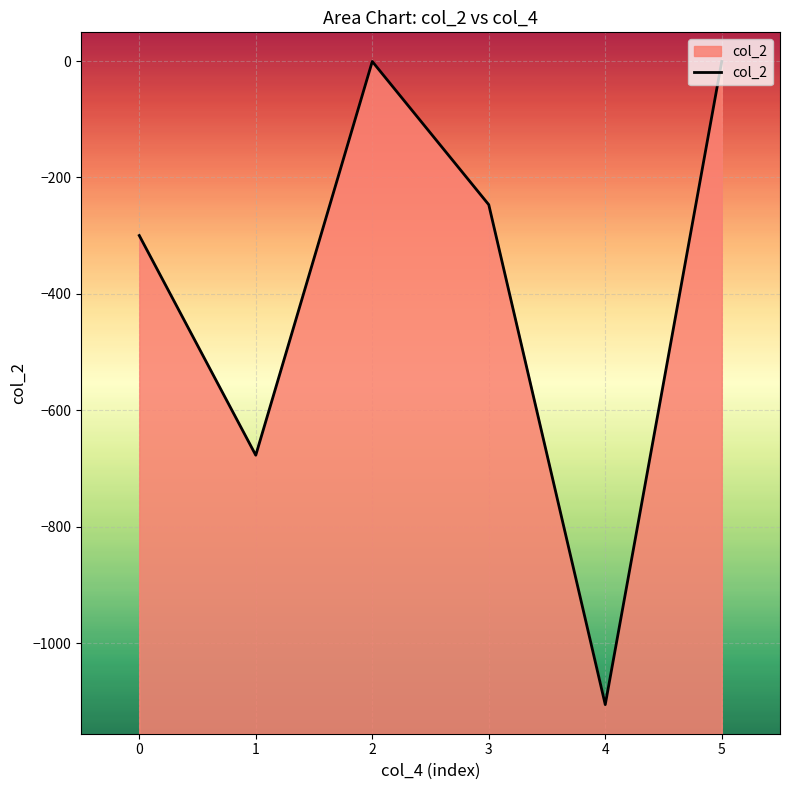

What is the minimum value shown in the chart?

-1105.7